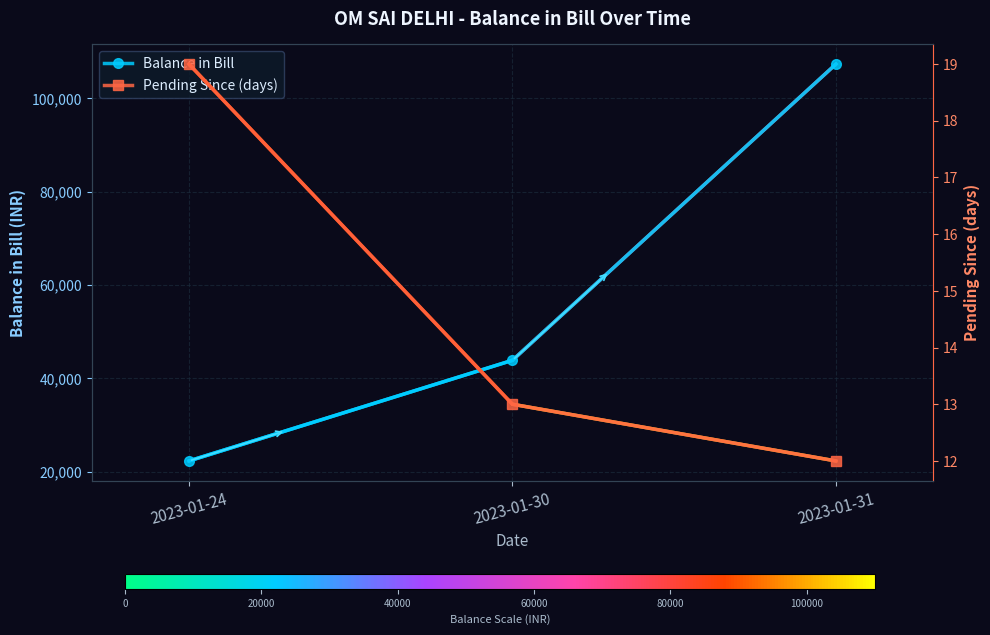

Reading right to left, list all the values displayed in this chart.

Balance in Bill: 2023-01-31=107294	2023-01-30=43882	2023-01-24=22336
Pending Since (days): 2023-01-31=12	2023-01-30=13	2023-01-24=19